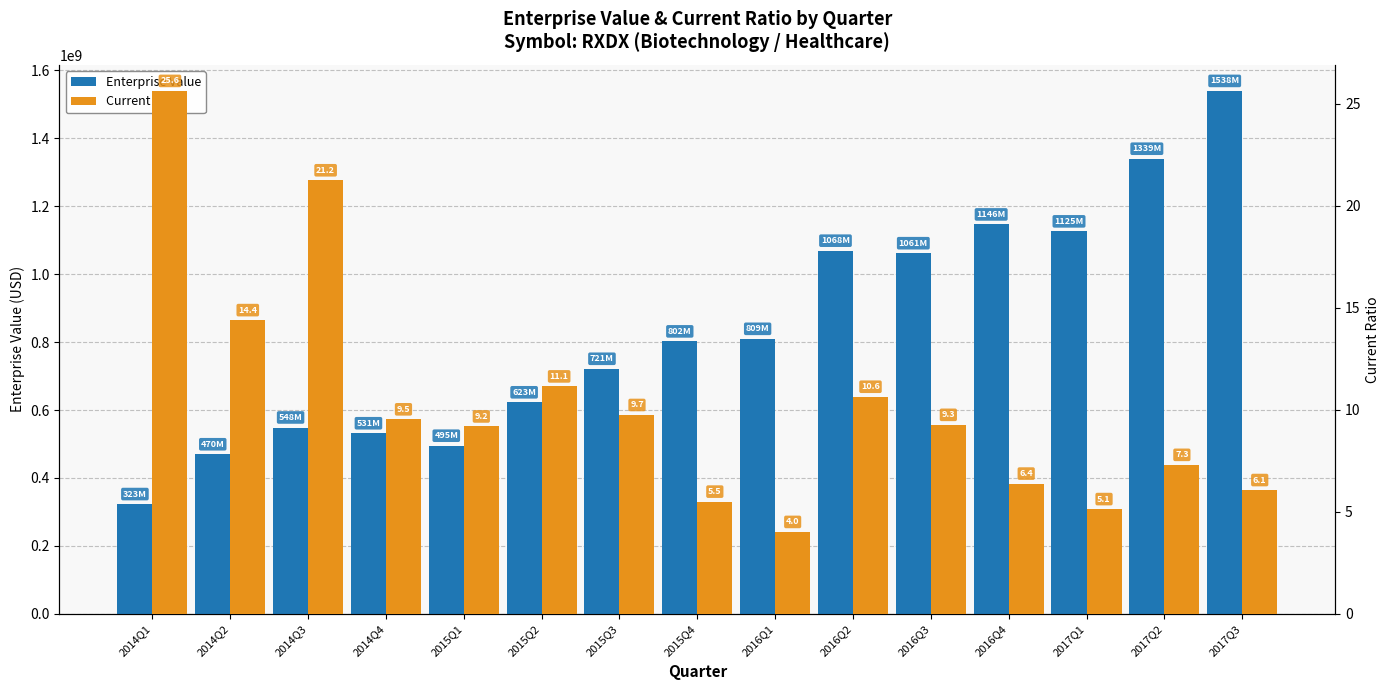

Between 2017Q1 and 2015Q2, which is larger?

2017Q1